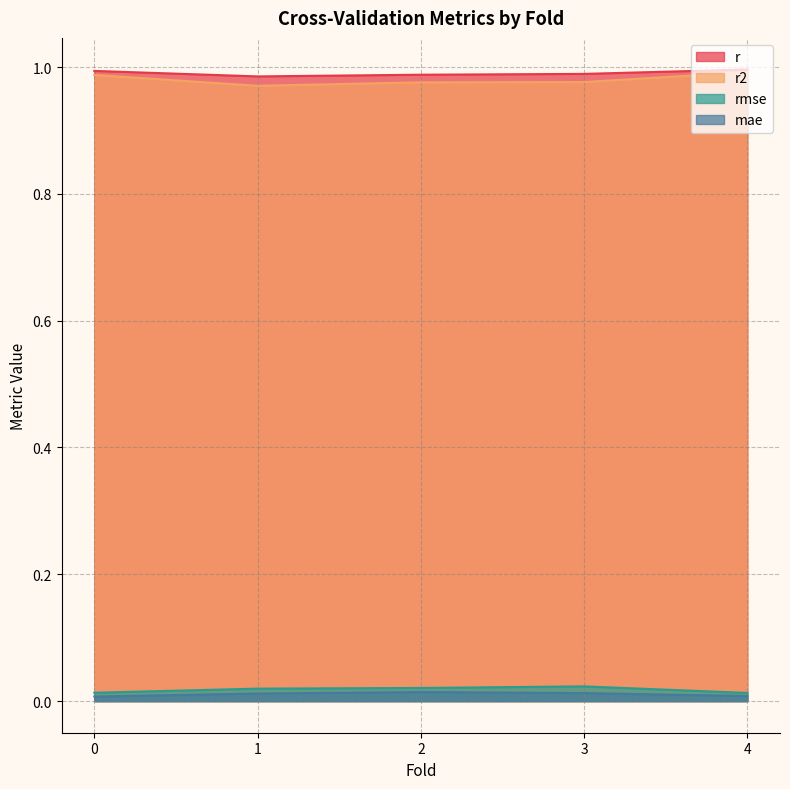

Is the value of rmse at 1 greater than the value of r2 at 4?

No